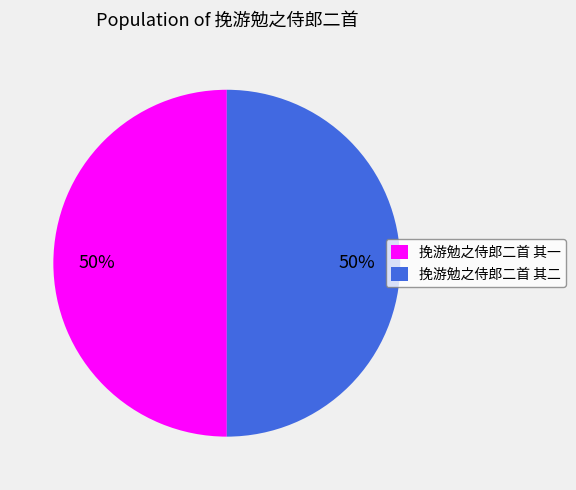

What percentage is the 挽游勉之侍郎二首 其一 slice, to the nearest percent?

50%